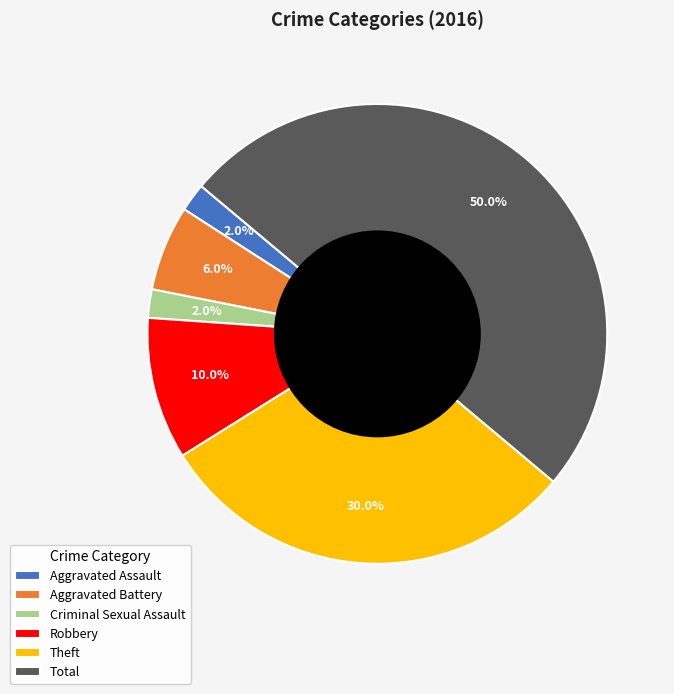

To the nearest percent, what is the combined percentage of Robbery and Aggravated Assault?

12%